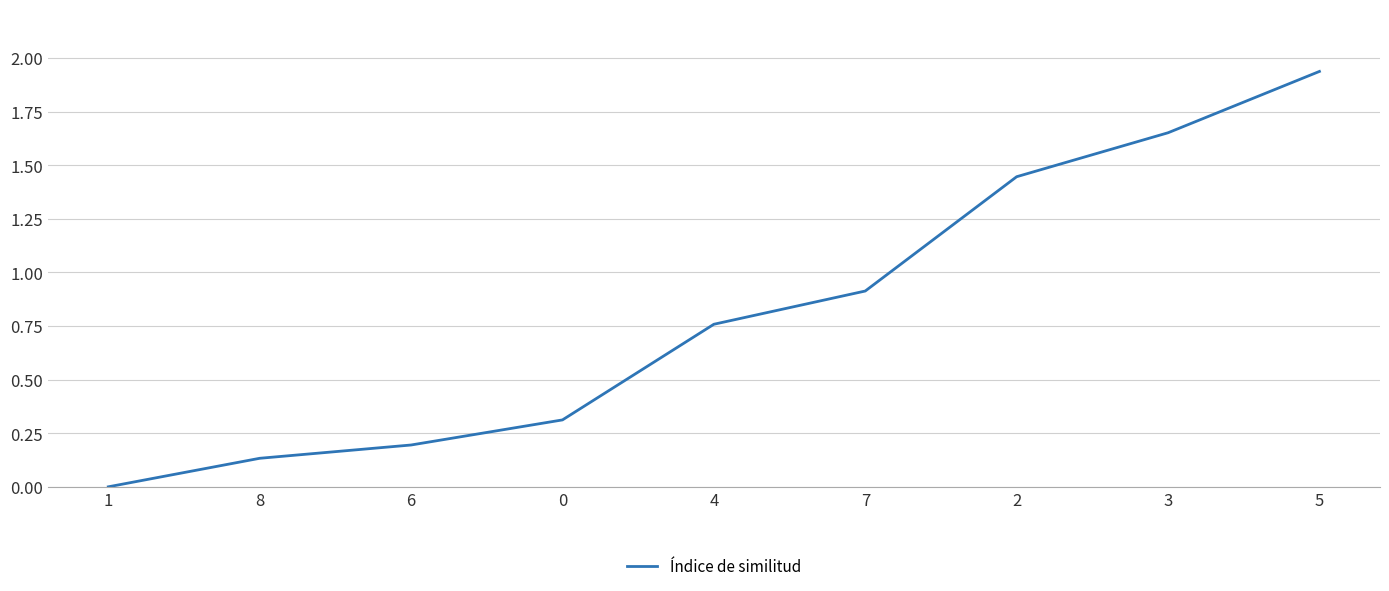

Between 8 and 4, which is larger?

4